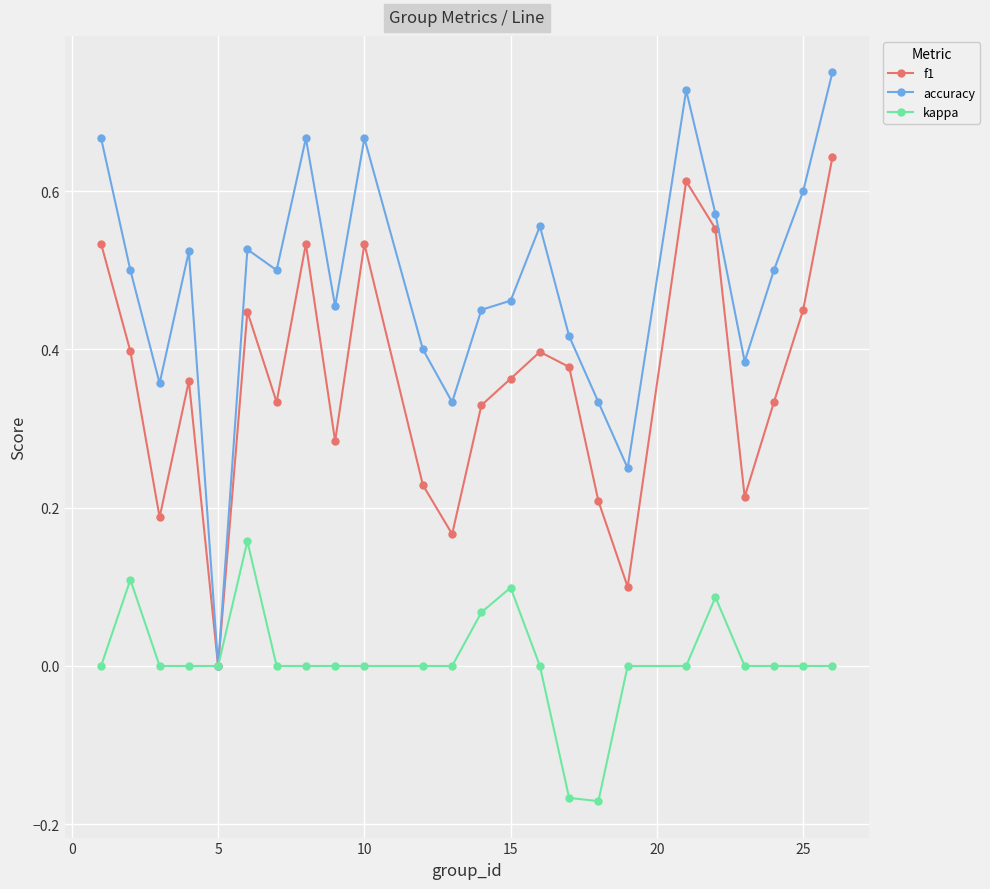

What are all the series names shown in the legend?

f1, accuracy, kappa